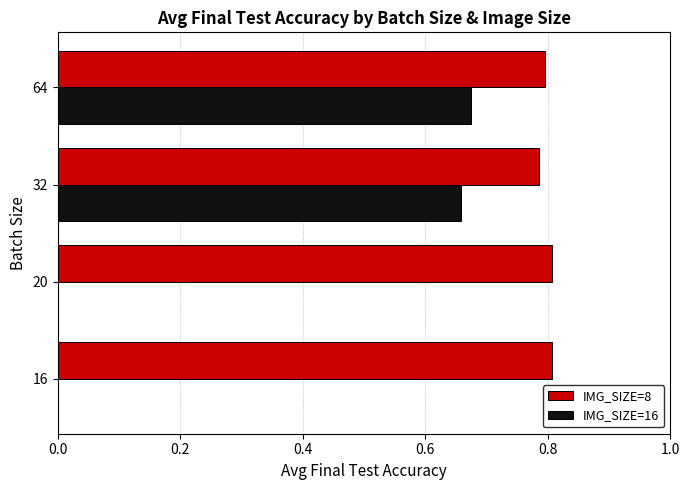

Which series changed the most between 16 and 64?

IMG_SIZE=16